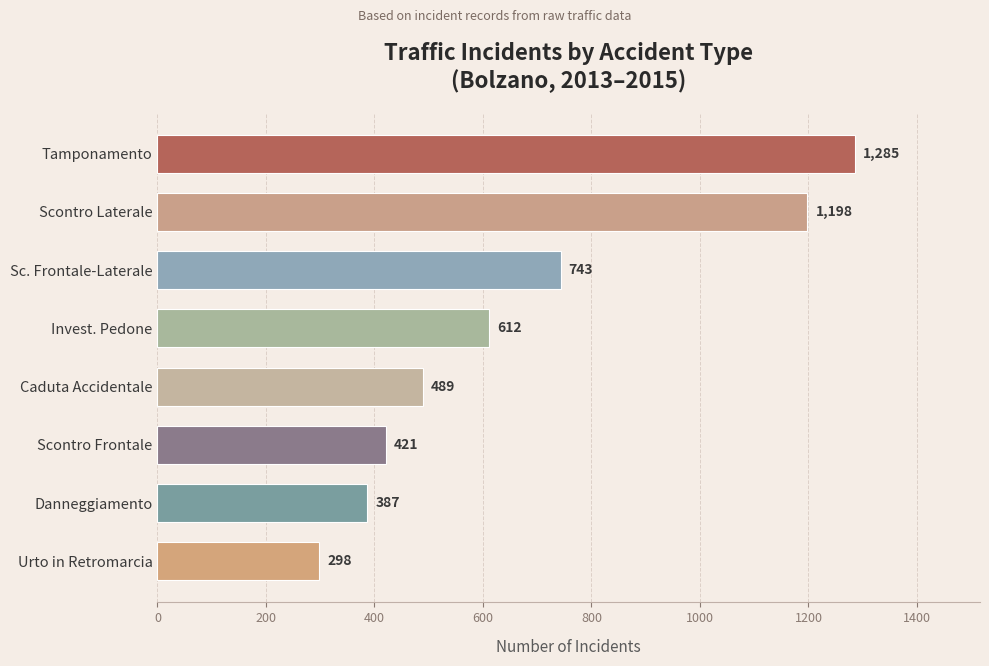

What is the sum of all values?

5433